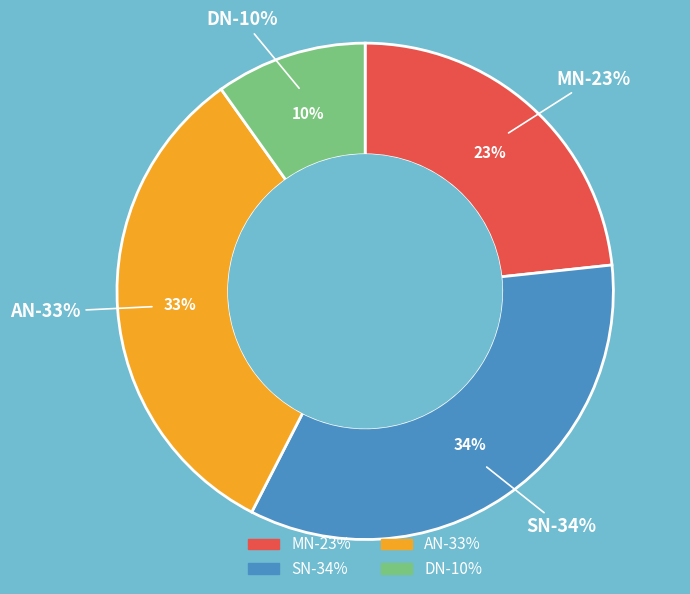

Which slice is the smallest?

DN